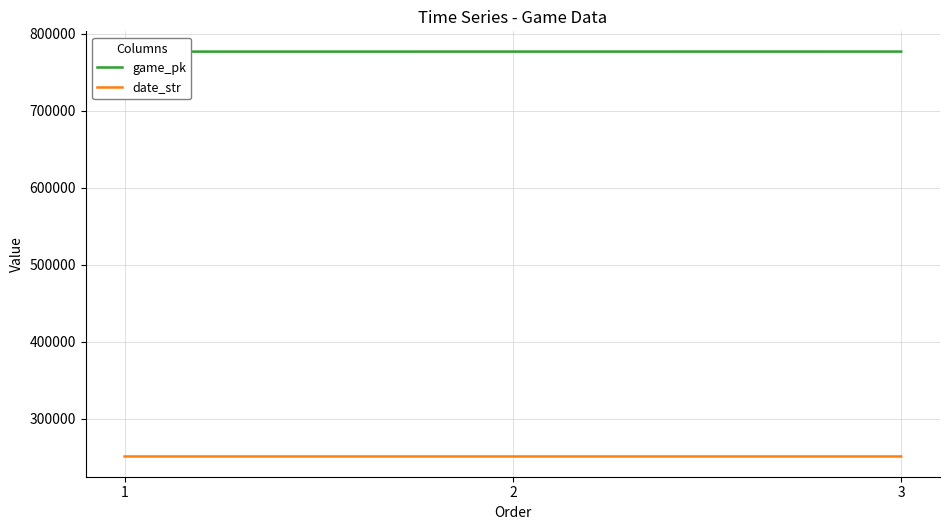

Where does the date_str series first go above 250721?

1